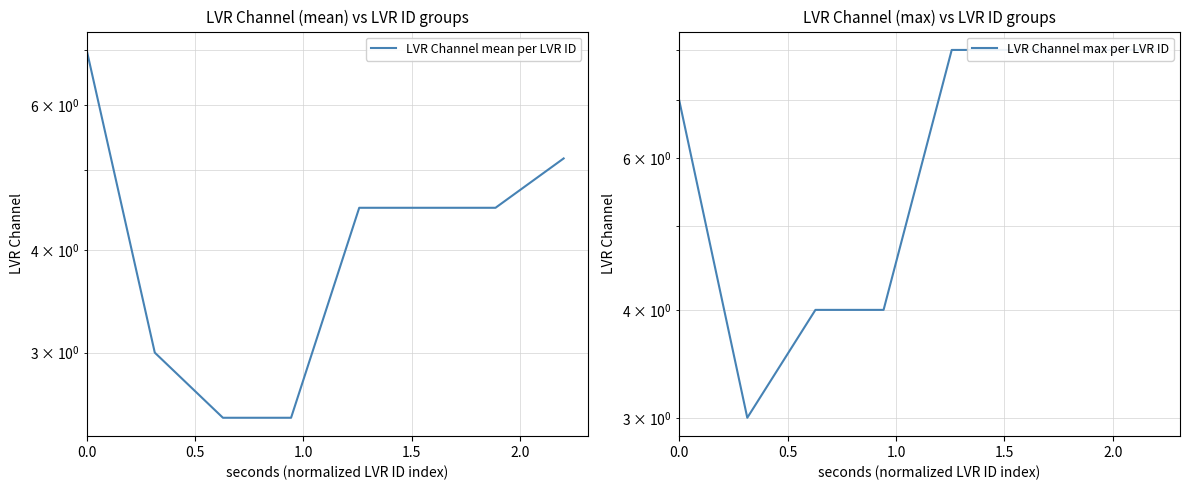

What is the lowest value of the LVR Channel mean per LVR ID series?

2.5